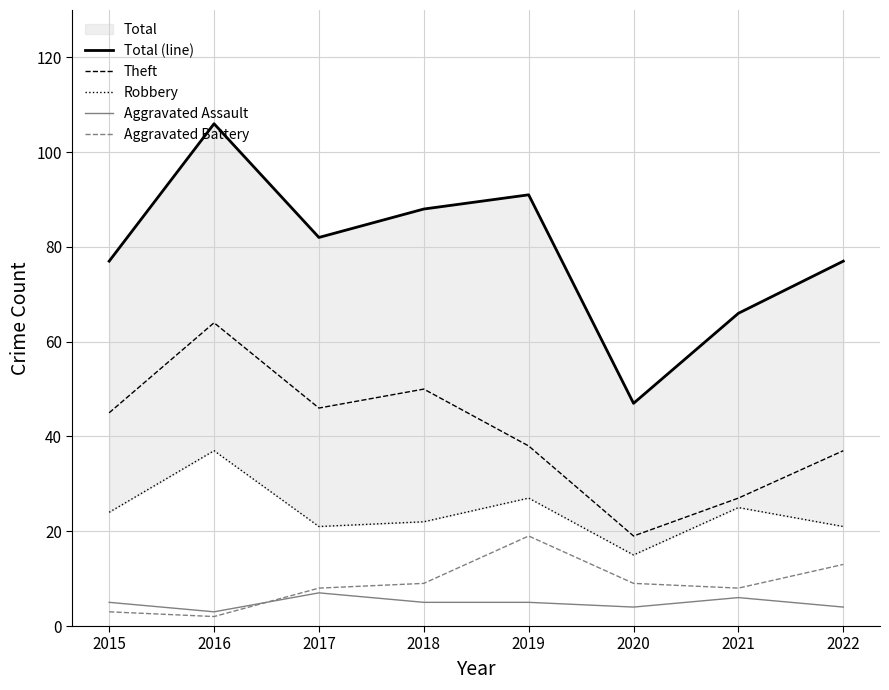

What is the average value of the Aggravated Battery series?

9